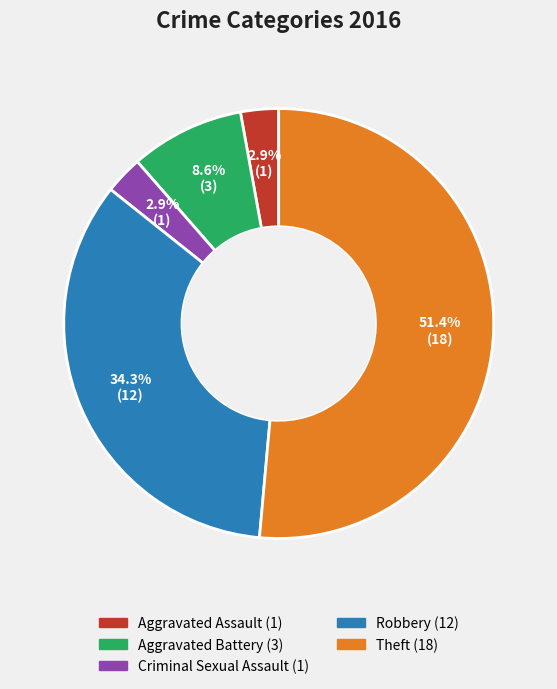

Is it true that Aggravated Battery is 9% of the pie?

True